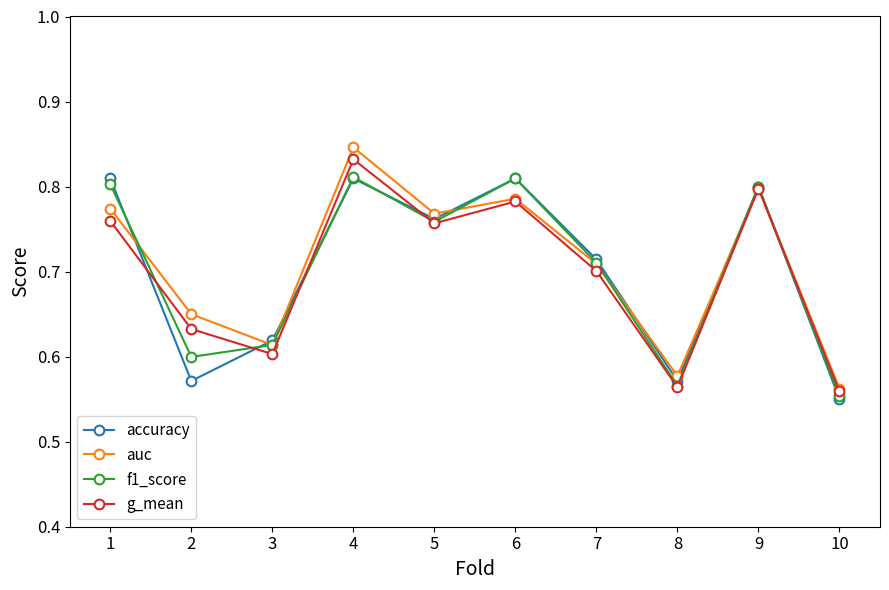

True or false: g_mean has more than 2 points higher than both neighbors.

True